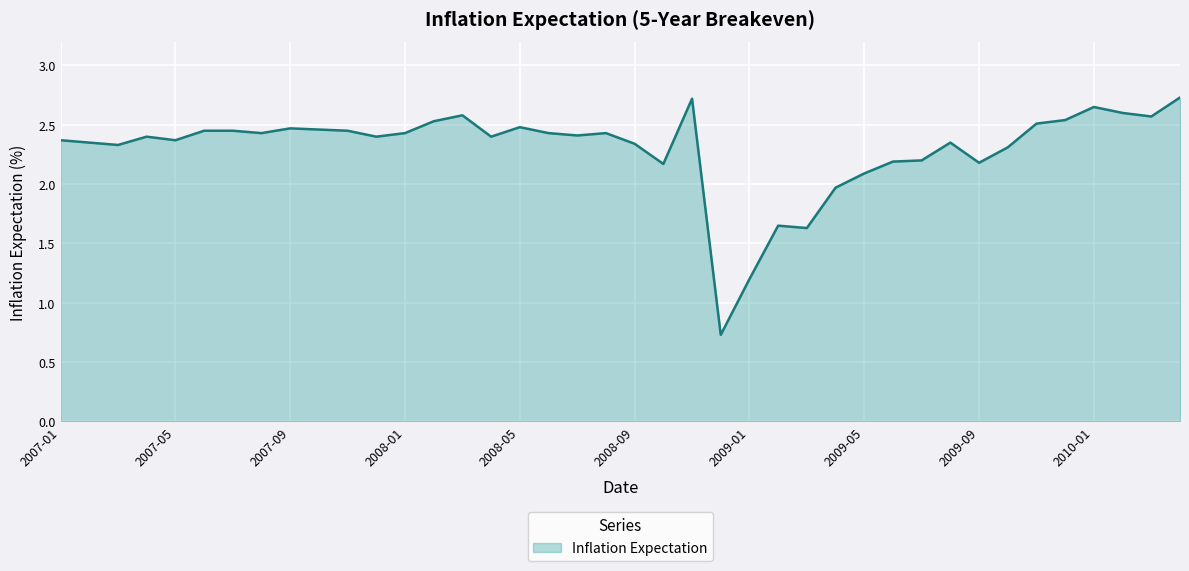

What is the smallest value displayed?

0.7